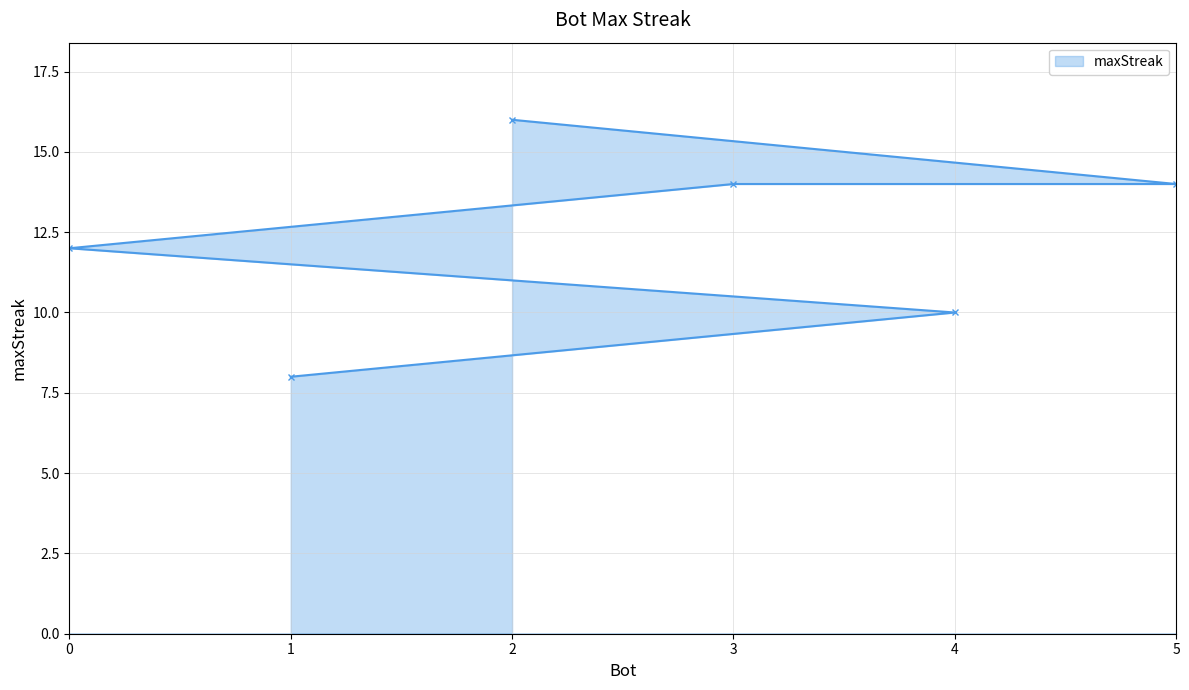

What is the sum of all values?

74